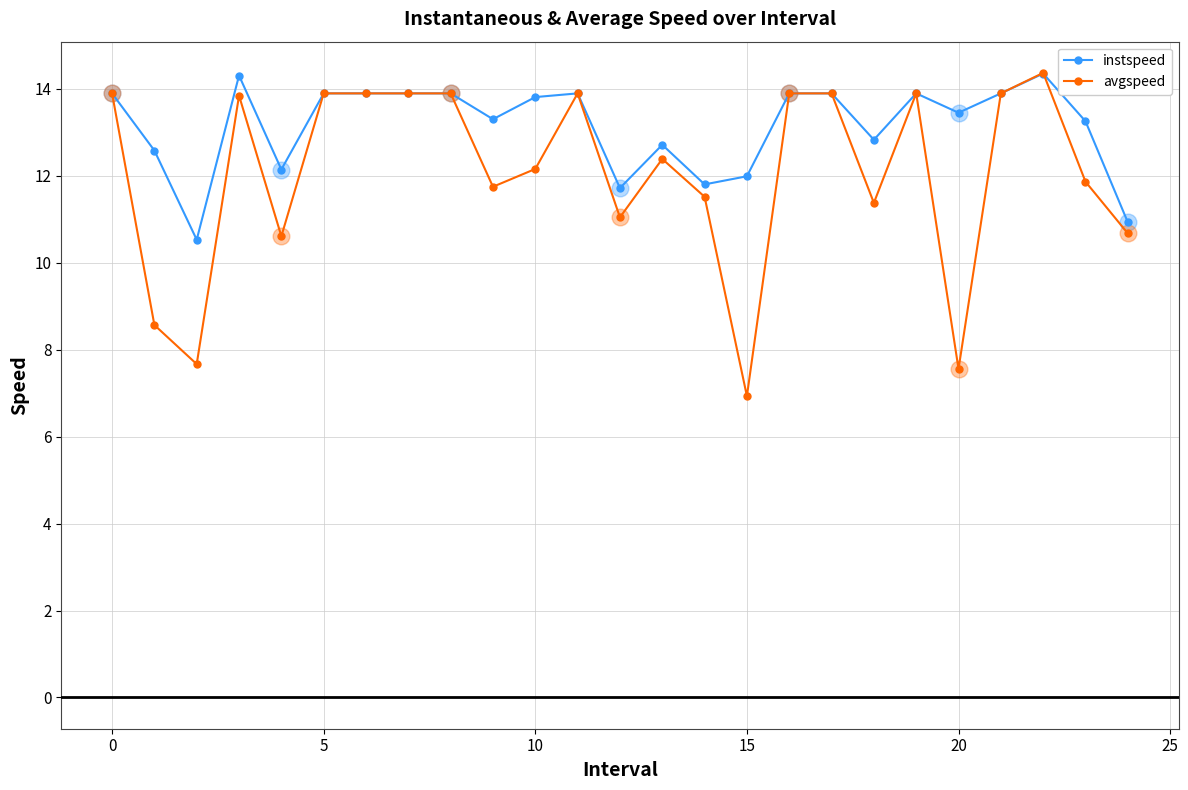

Which series has the largest range (max minus min)?

avgspeed